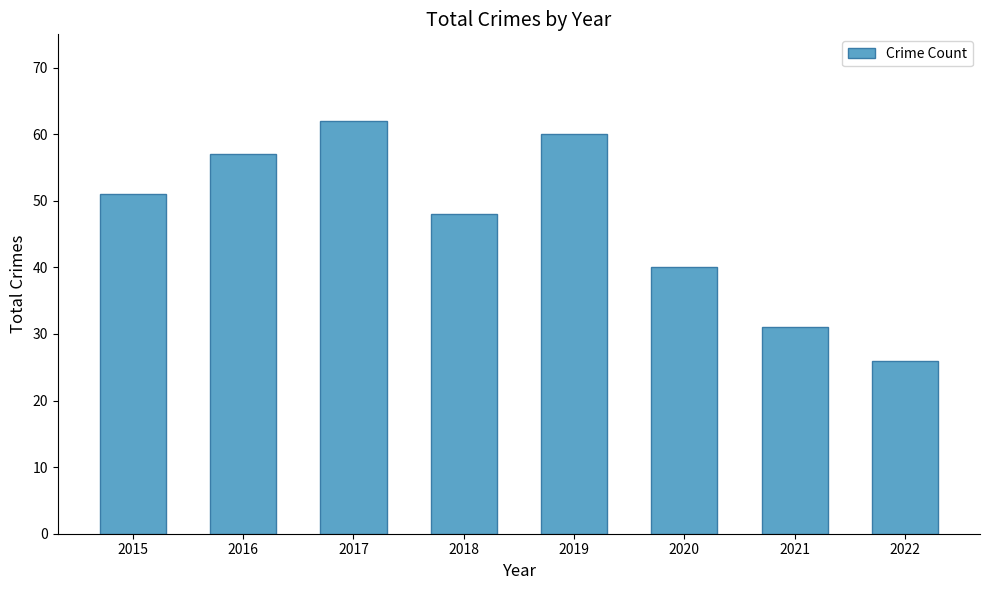

The value at 2022 is 40. True or false?

False